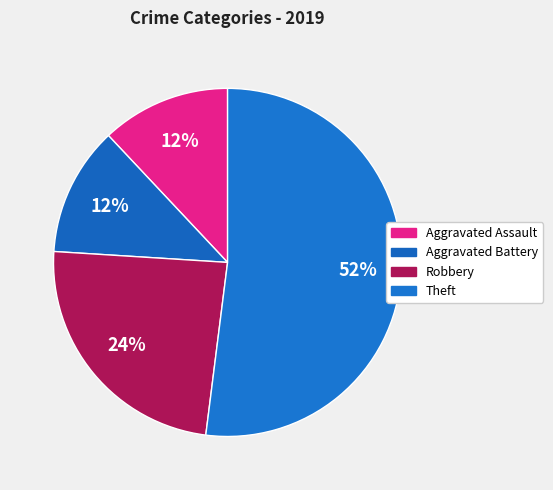

Which has a higher value, Robbery or Aggravated Battery?

Robbery